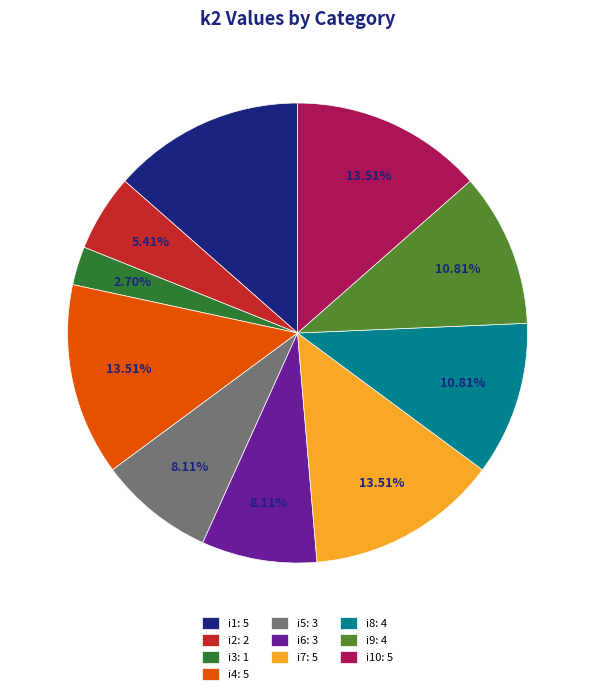

Is the sum of i10: 5 and i2: 2 greater than half?

No